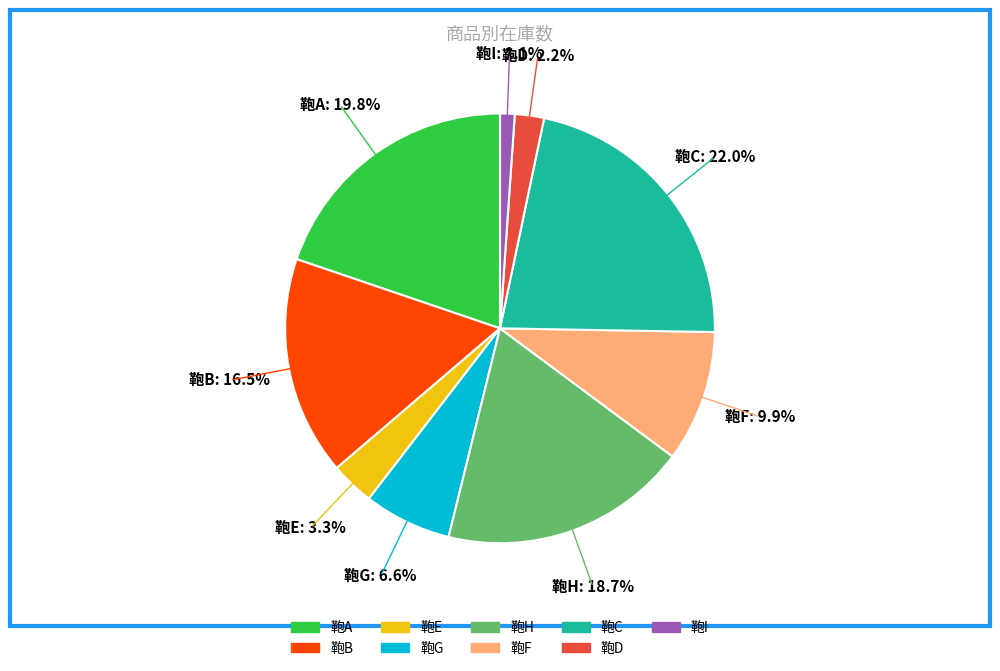

To the nearest percent, what is the combined percentage of 鞄H and 鞄G?

25%